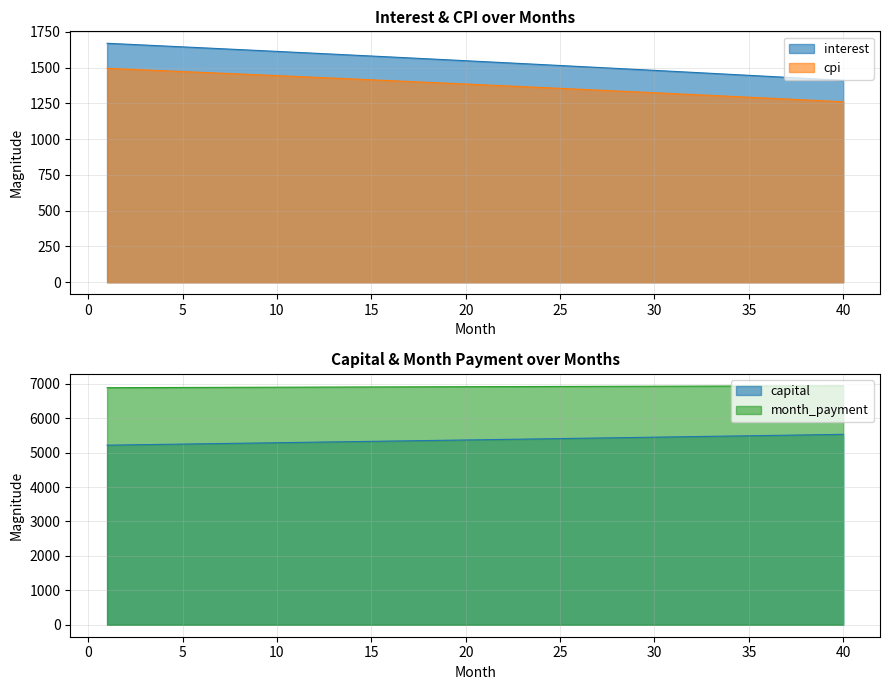

Reading left to right, extract all data points from this chart.

interest: 1669.2	1663.0	1656.7	1650.5	1644.2	1637.9	1631.6	1625.3	1618.9	1612.5	1606.1	1599.7	1593.2	1586.8	1580.3	1573.8	1567.2	1560.6	1554.0	1547.4	1540.8	1534.1	1527.5	1520.7	1514.0	1507.3	1500.5	1493.7	1486.9	1480.0	1473.1	1466.2	1459.3	1452.4	1445.4	1438.4	1431.4	1424.3	1417.3	1410.2
capital: 5216.1	5224.0	5231.8	5239.7	5247.5	5255.4	5263.3	5271.2	5279.1	5287.0	5294.9	5302.9	5310.8	5318.8	5326.8	5334.7	5342.8	5350.8	5358.8	5366.8	5374.9	5382.9	5391.0	5399.1	5407.2	5415.3	5423.4	5431.6	5439.7	5447.9	5456.0	5464.2	5472.4	5480.6	5488.9	5497.1	5505.3	5513.6	5521.9	5530.2
month_payment: 6885.3	6886.9	6888.5	6890.1	6891.7	6893.3	6894.9	6896.4	6898.0	6899.5	6901.0	6902.6	6904.1	6905.6	6907.0	6908.5	6910.0	6911.4	6912.8	6914.3	6915.7	6917.1	6918.5	6919.9	6921.2	6922.6	6923.9	6925.3	6926.6	6927.9	6929.2	6930.5	6931.7	6933.0	6934.3	6935.5	6936.7	6937.9	6939.1	6940.3
cpi: 1494.4	1488.8	1483.2	1477.6	1471.9	1466.3	1460.6	1454.8	1449.1	1443.3	1437.6	1431.8	1426.0	1420.1	1414.3	1408.4	1402.5	1396.5	1390.6	1384.6	1378.7	1372.7	1366.6	1360.6	1354.5	1348.4	1342.3	1336.2	1330.0	1323.8	1317.6	1311.4	1305.2	1298.9	1292.6	1286.3	1280.0	1273.6	1267.3	1260.9